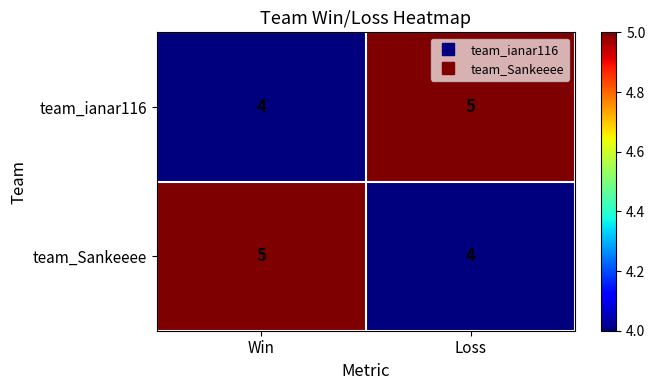

What is the spread (max minus min) of values at Loss?

1